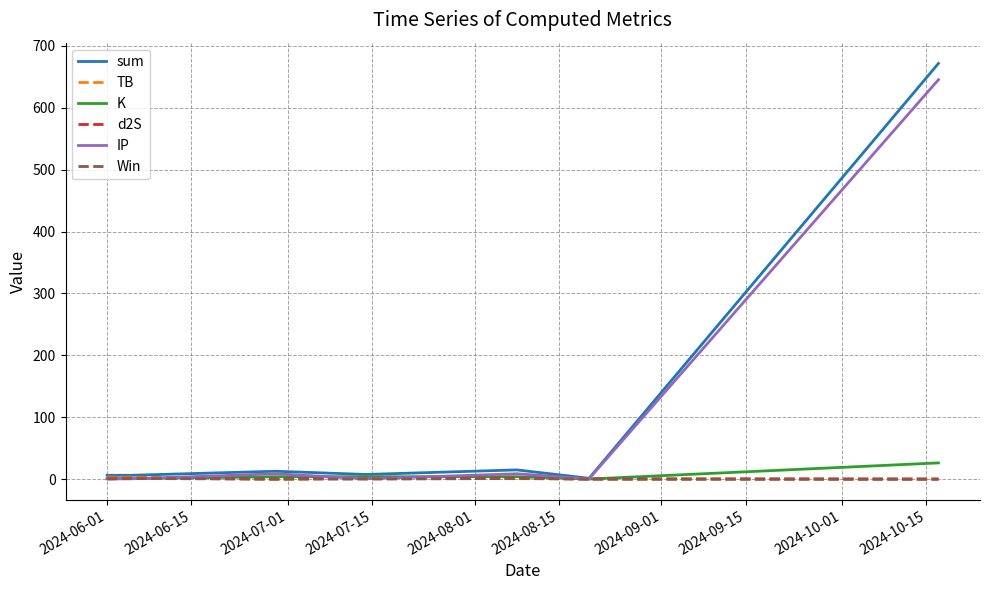

Which series has the widest spread of values?

sum